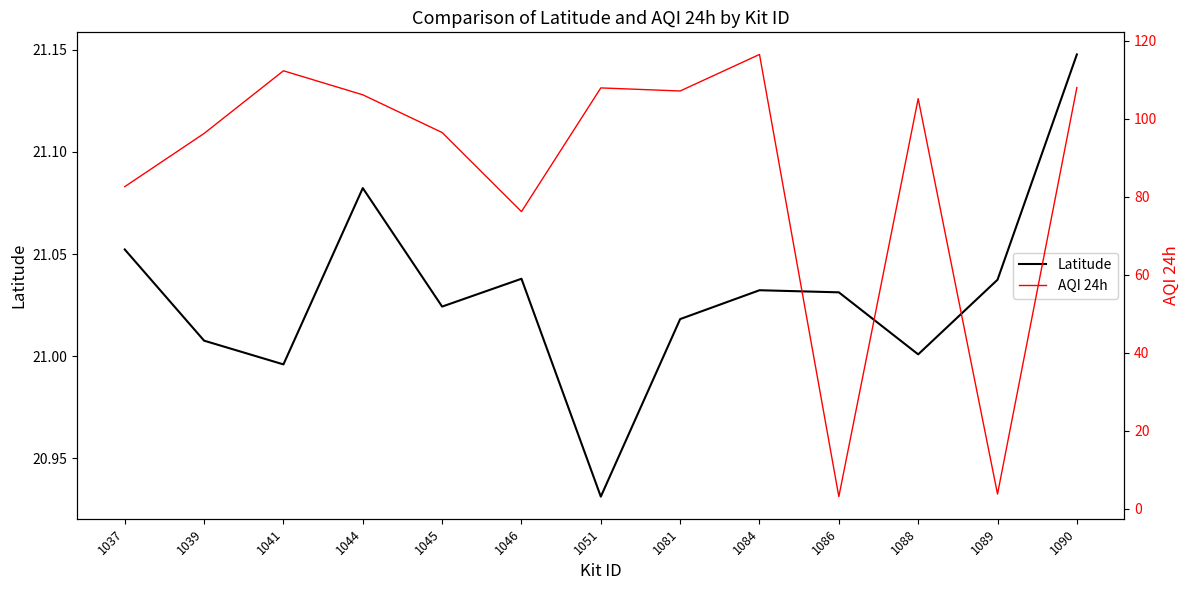

List the labels in order of AQI 24h value, largest first.

1084, 1041, 1090, 1051, 1081, 1044, 1088, 1045, 1039, 1037, 1046, 1089, 1086